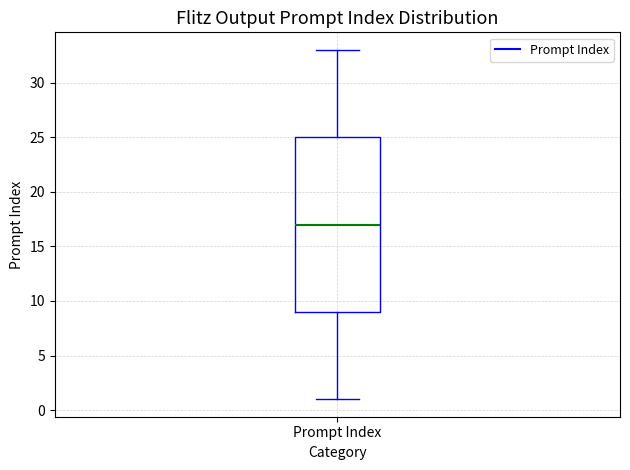

Transcribe this box plot: give where the median line is, the range the box spans, and where the two whiskers end, as read against the y-axis. The values are not printed on the chart, so give them approximately, as read against the axis.

median 17, box 9 to 25, whiskers 1 to 33